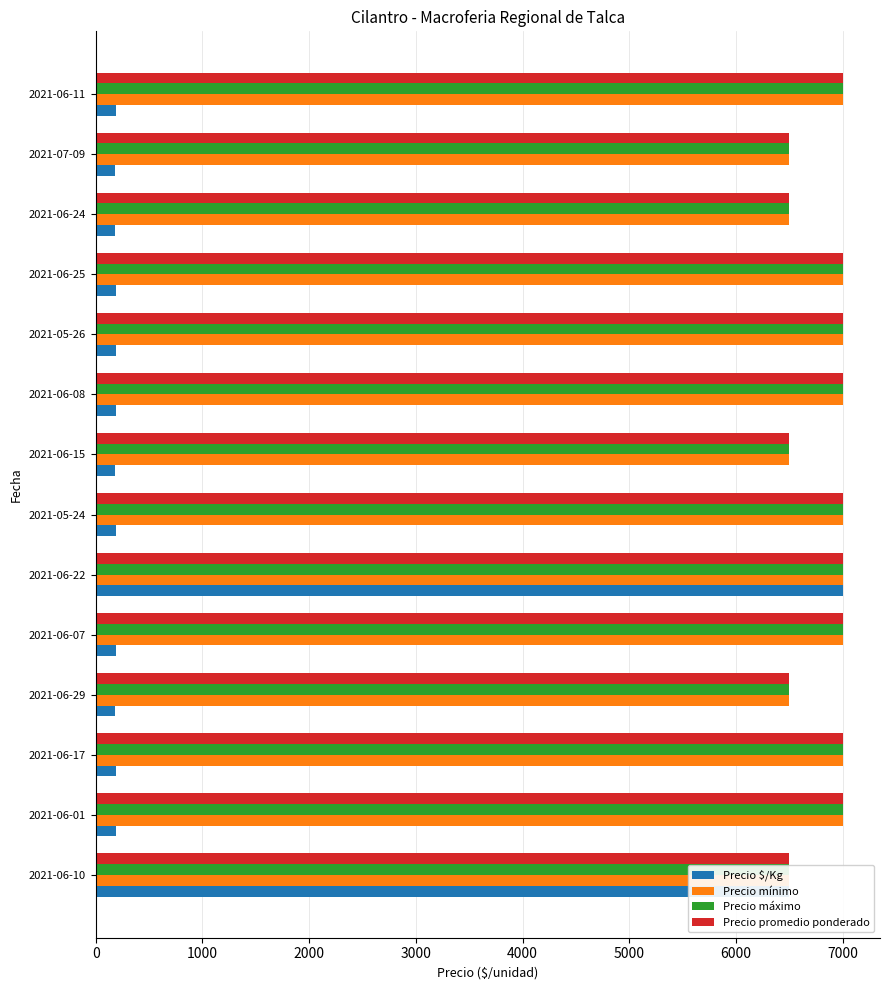

How many categories are shown in the chart?

14